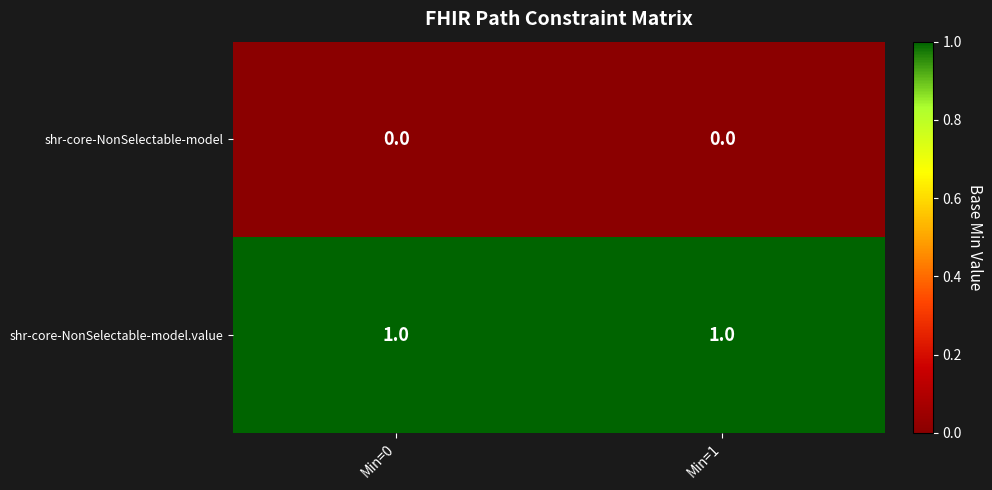

Is the value of shr-core-NonSelectable-model.value at Min=0 greater than the value of shr-core-NonSelectable-model at Min=0?

Yes